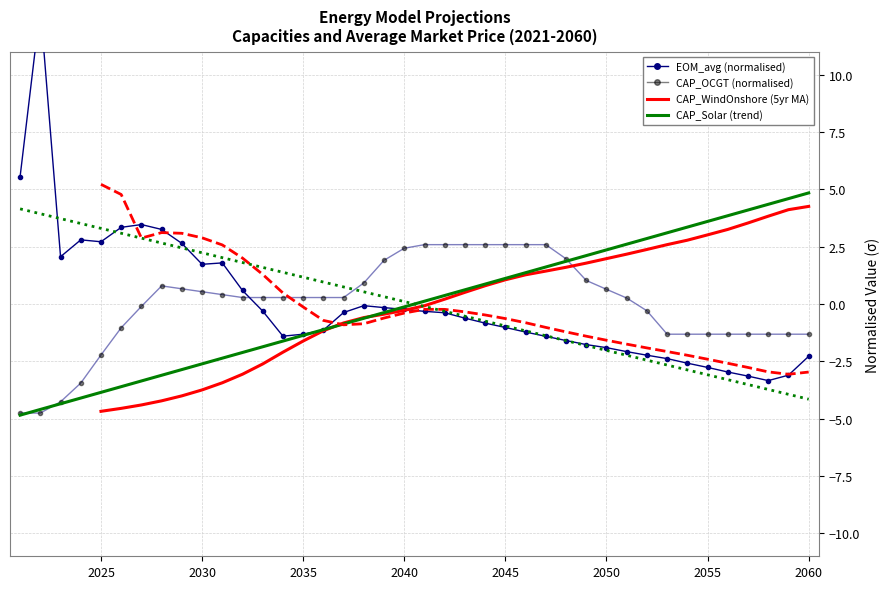

What position from the left is 2045?

25